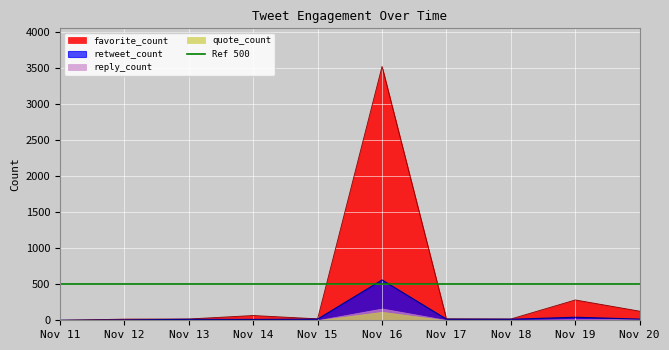

True or false: favorite_count and retweet_count intersect in this chart.

False